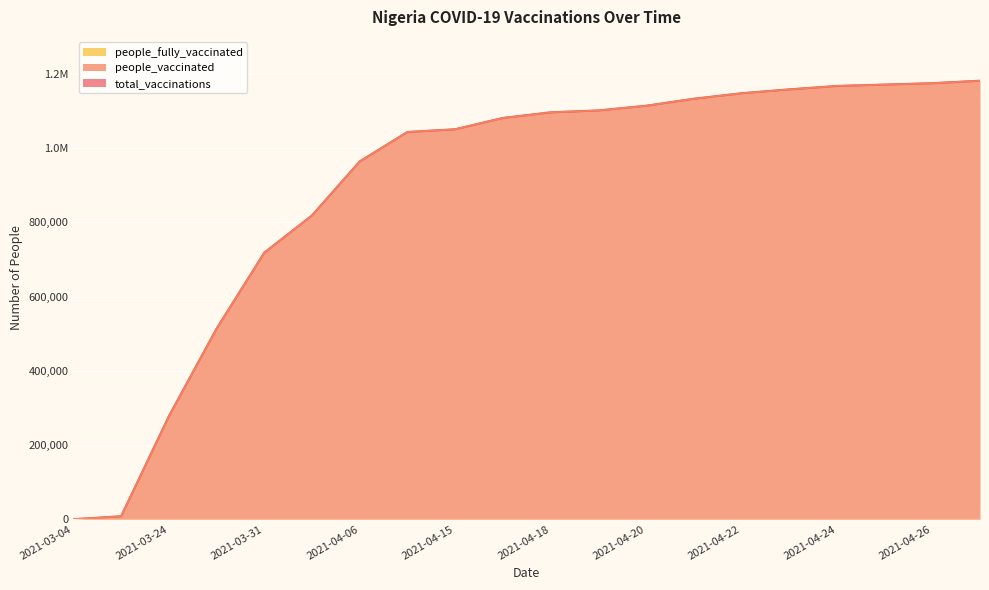

What is the difference between the maximum and minimum values in the people_vaccinated series?

1181941